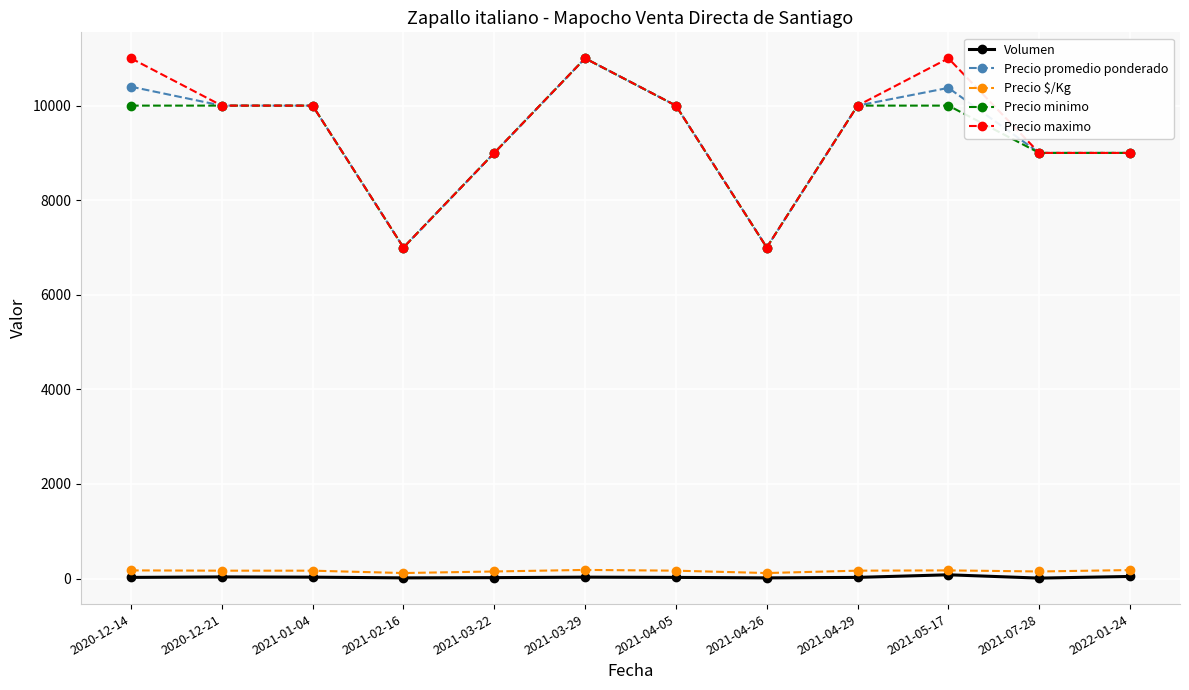

True or false: Volumen and Precio maximo intersect in this chart.

False